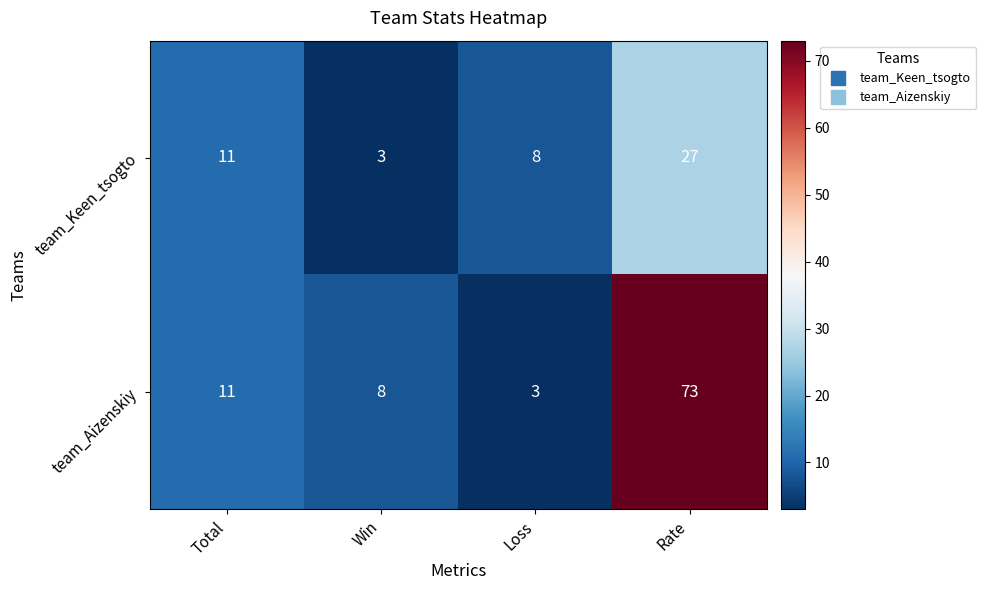

How many categories are shown in the chart?

4